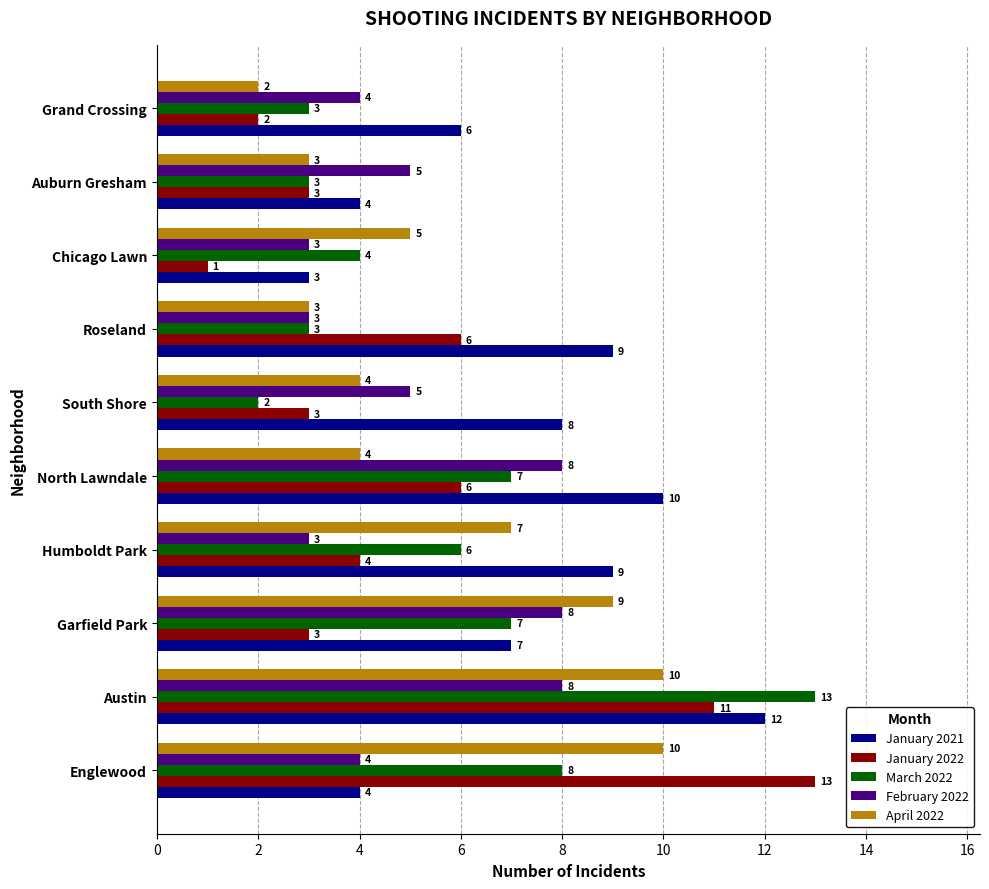

The January 2022 series shows 1 at Grand Crossing. True or false?

False